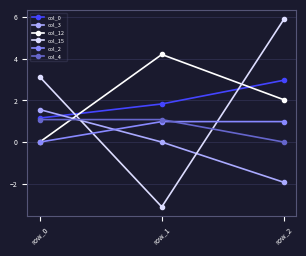

The col_2 series shows 1.0 at row_1. True or false?

True